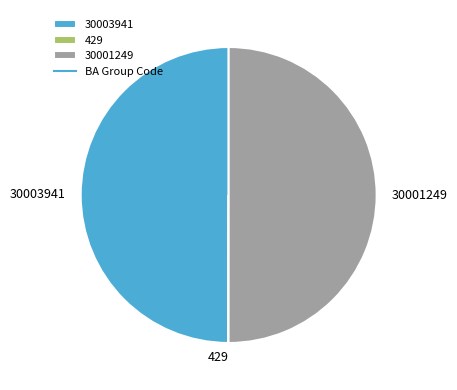

Is it true that 30001249 is 50% of the pie?

True